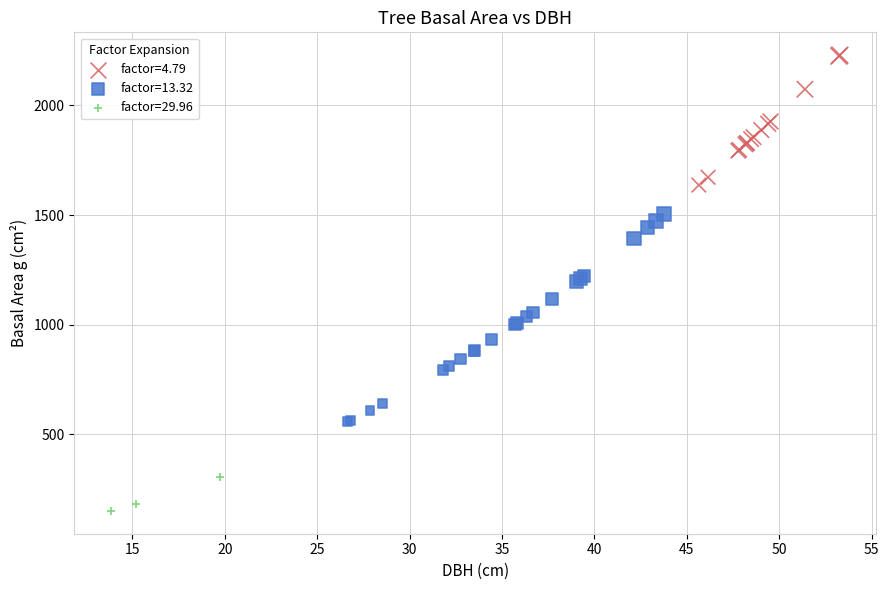

Which series contains the lowest Y value?

factor=29.96